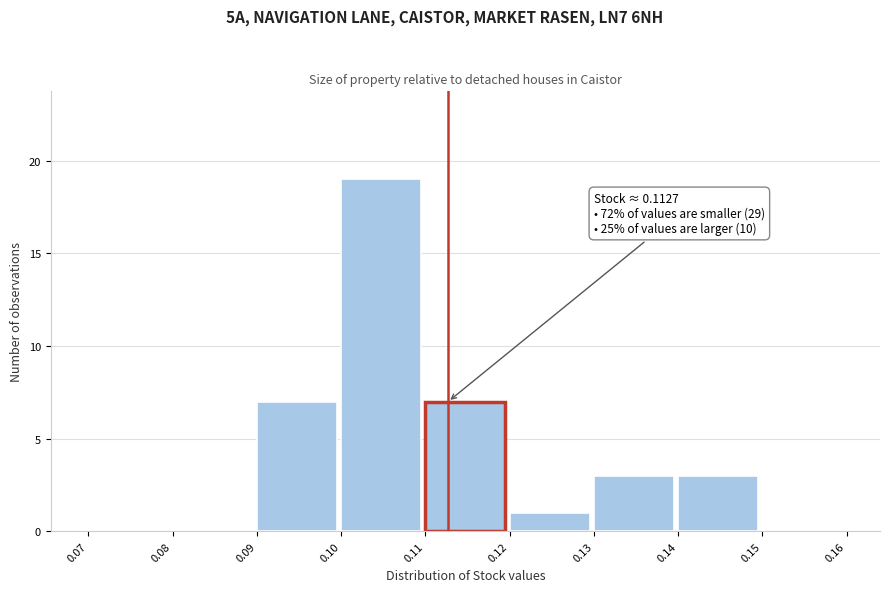

Over which range of the x-axis is the bar tallest?

0.10 to 0.11